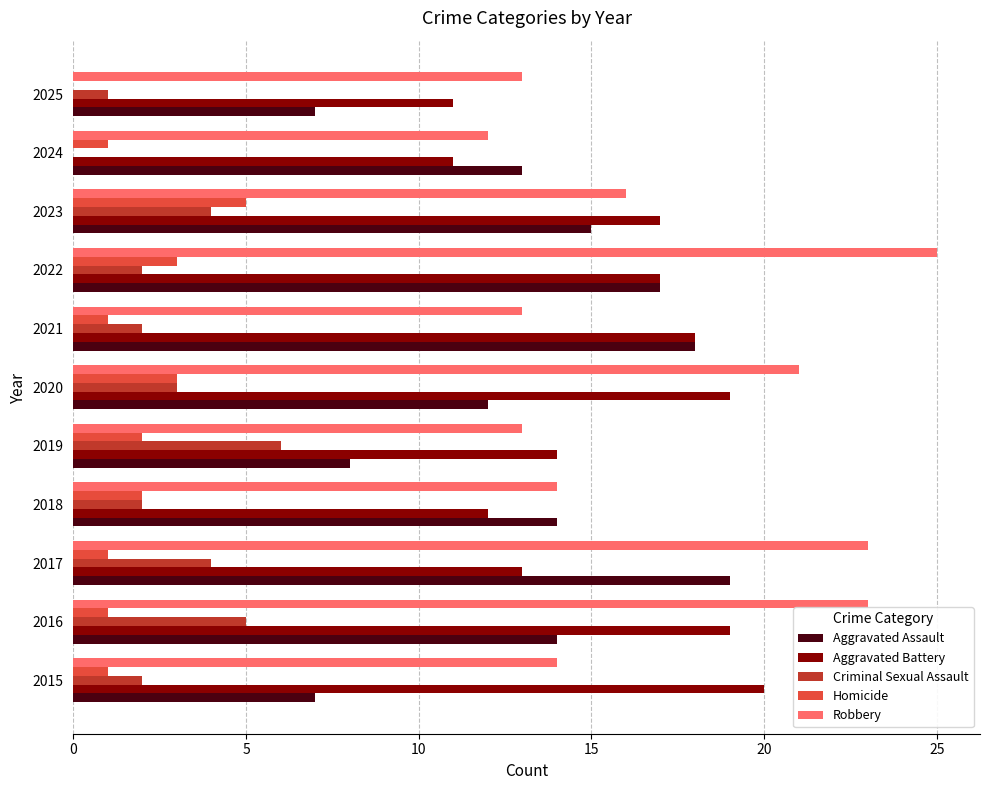

The Criminal Sexual Assault series shows 3 at 2019. True or false?

False